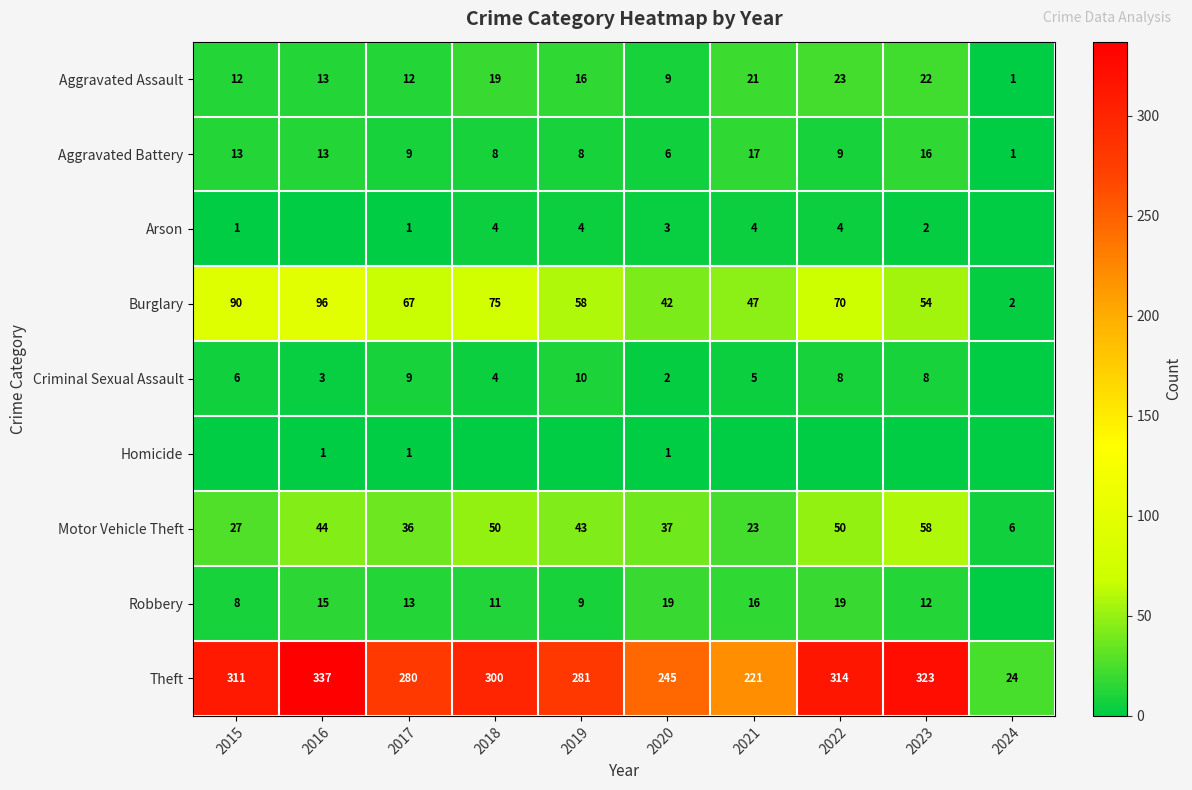

Is it true that Burglary equals 81 at 2019?

False